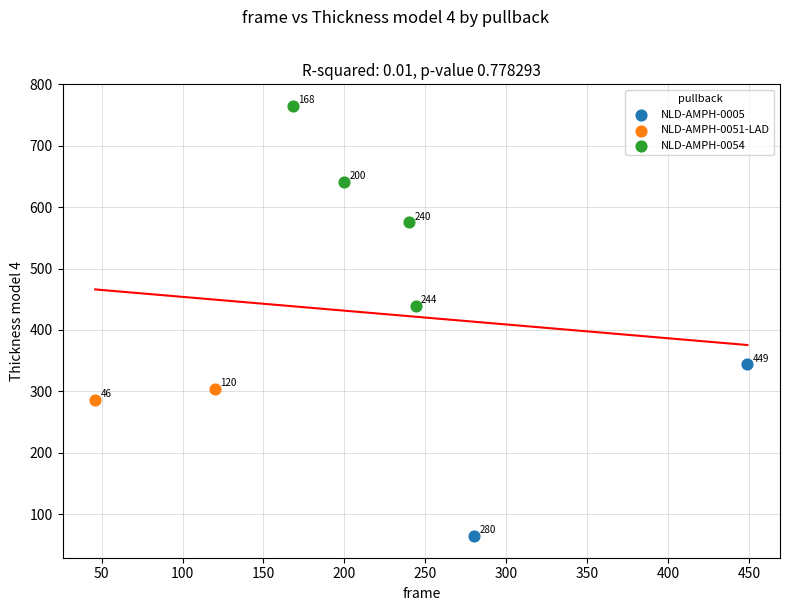

Which series contains the highest Y value?

NLD-AMPH-0054